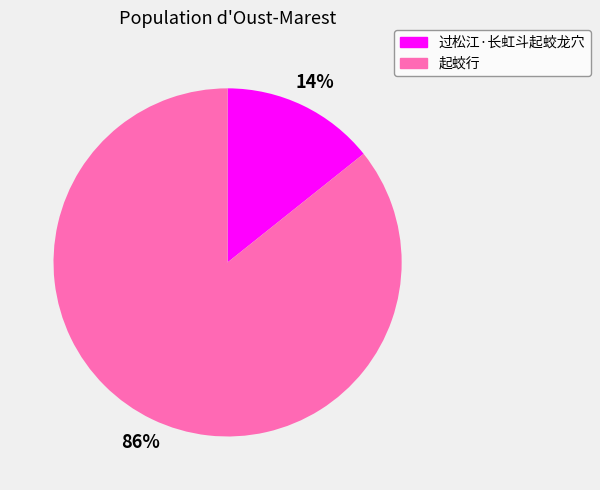

Rank the categories by value from highest to lowest.

起蛟行, 过松江·长虹斗起蛟龙穴